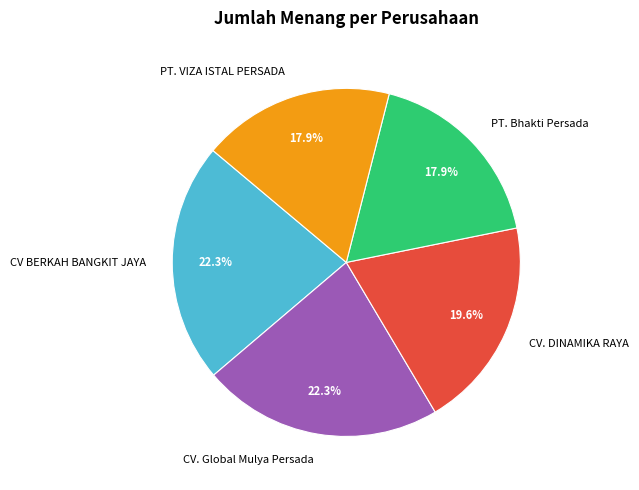

Is the sum of CV BERKAH BANGKIT JAYA and CV. DINAMIKA RAYA greater than half?

No